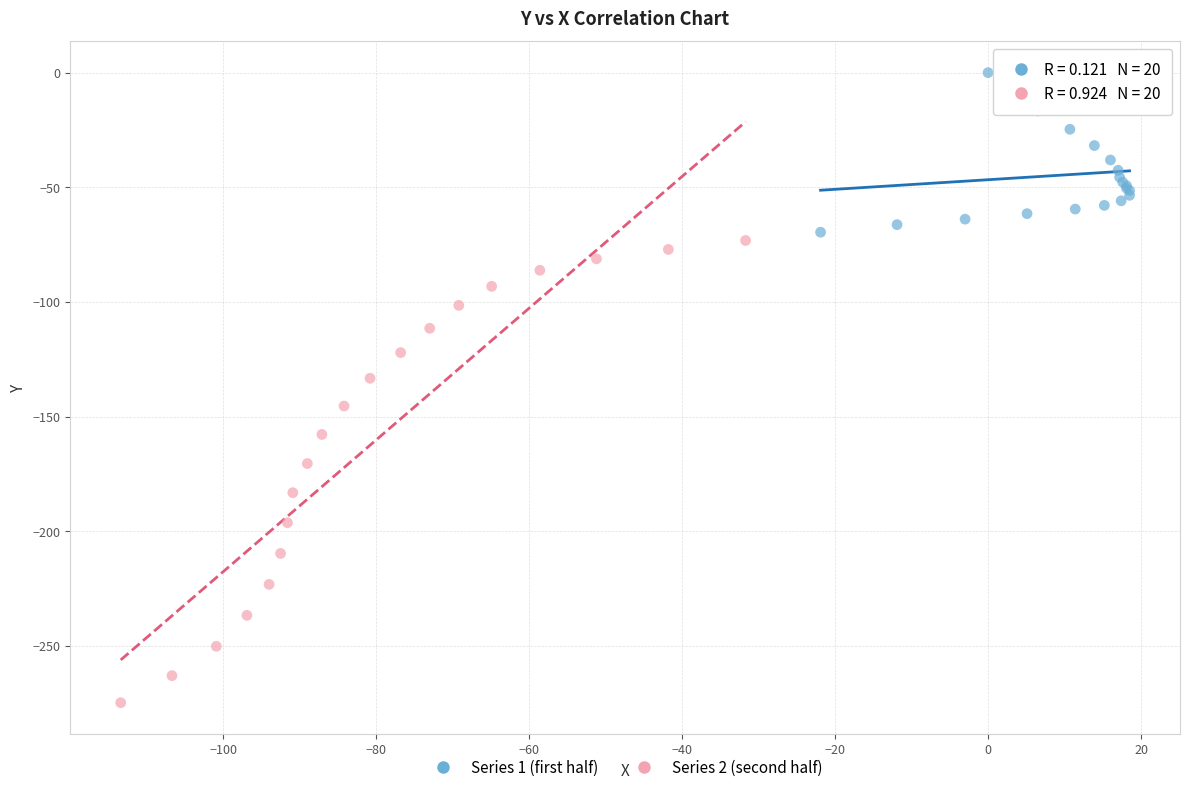

Which series has the widest spread of Y values?

Series 2 (second half)